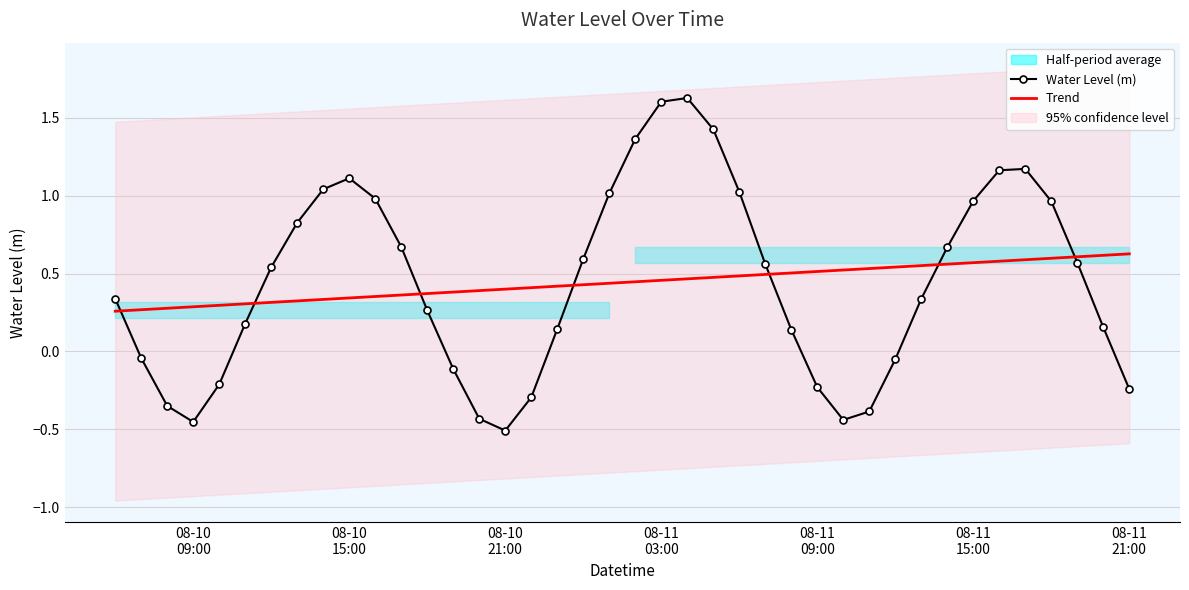

How many intersections are there between Water Level (m) and Trend?

7